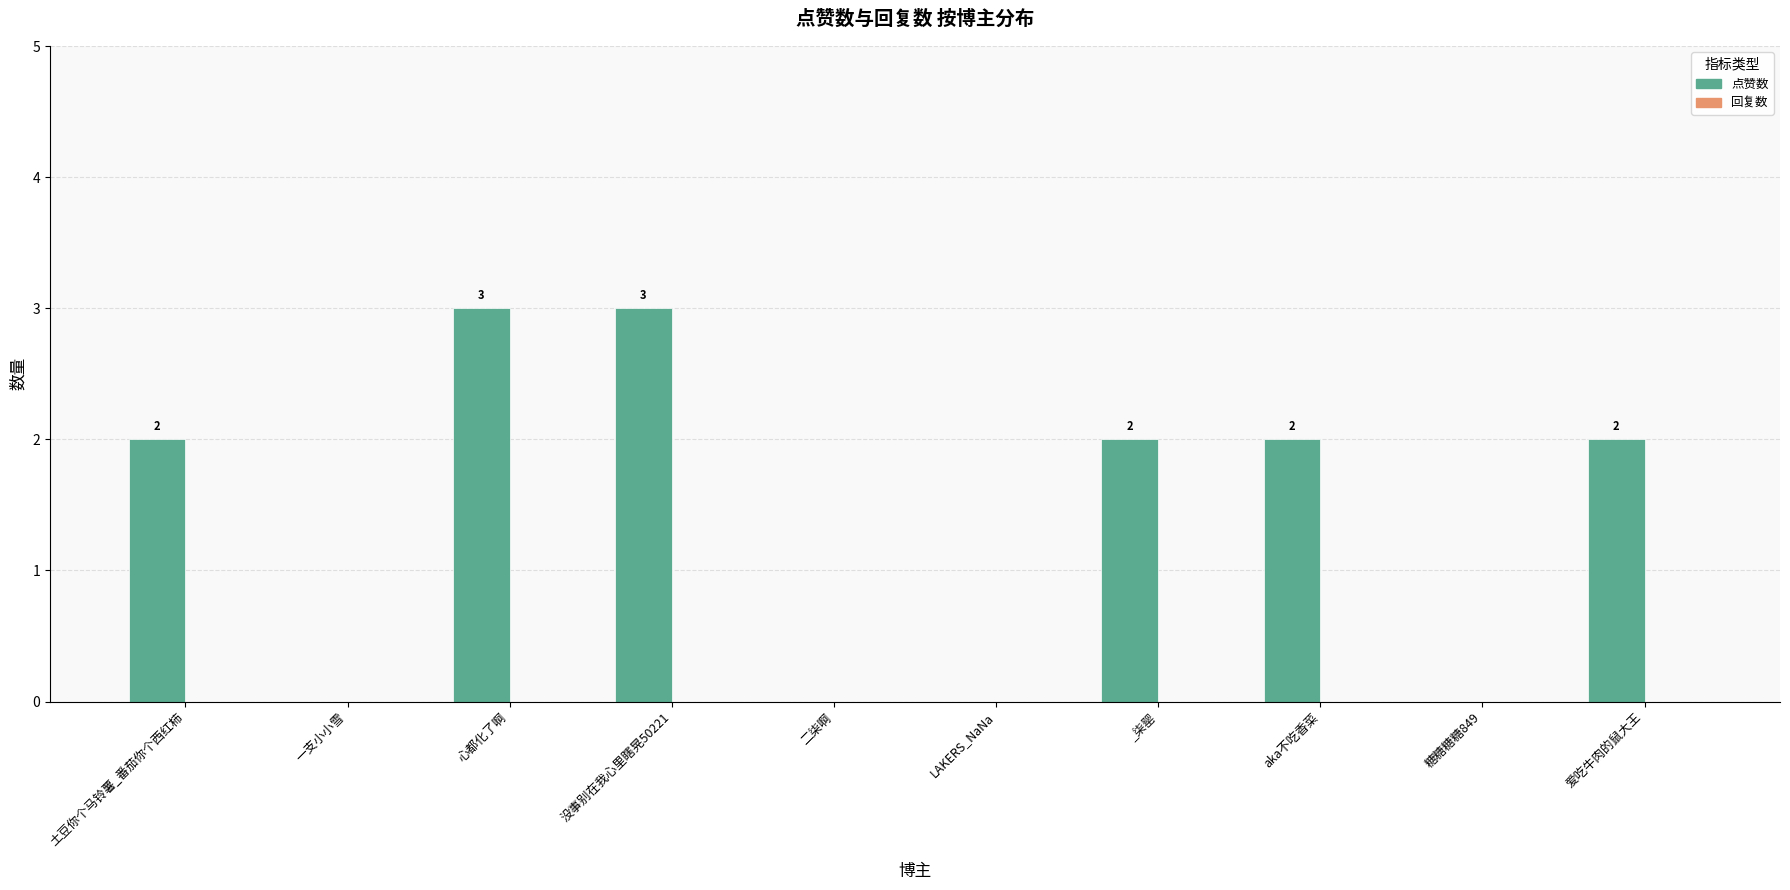

What is the sum of the values at aka不吃香菜 and _柒罂?

4